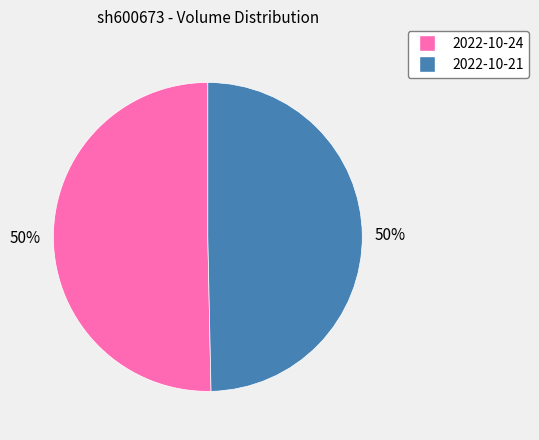

To the nearest percent, what portion does 2022-10-24 represent?

50%